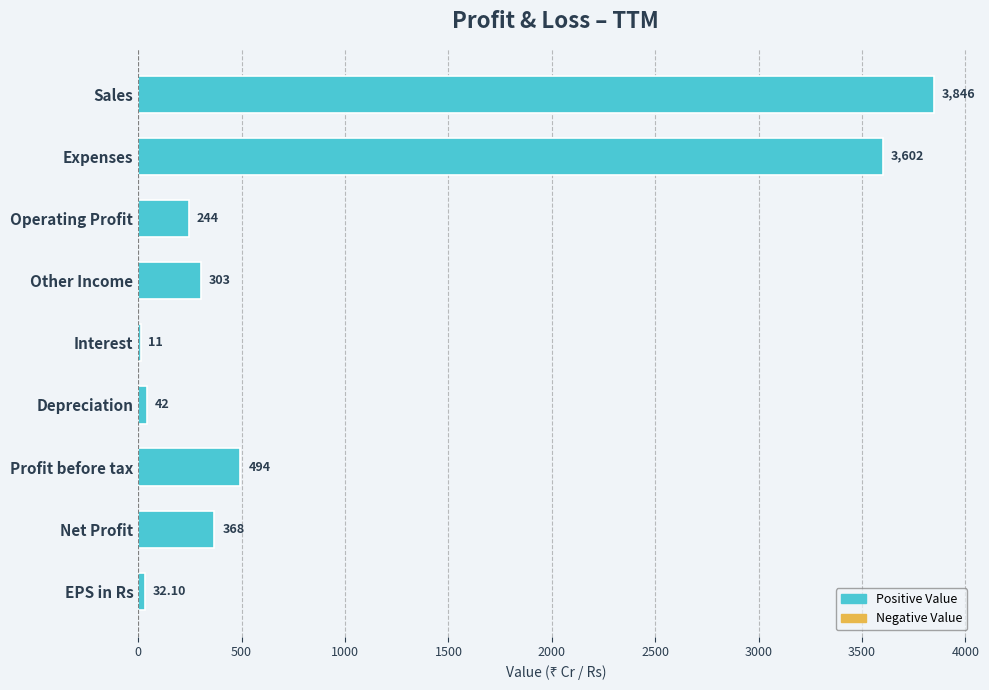

Where is the data nearest to the value 1928?

Profit before tax